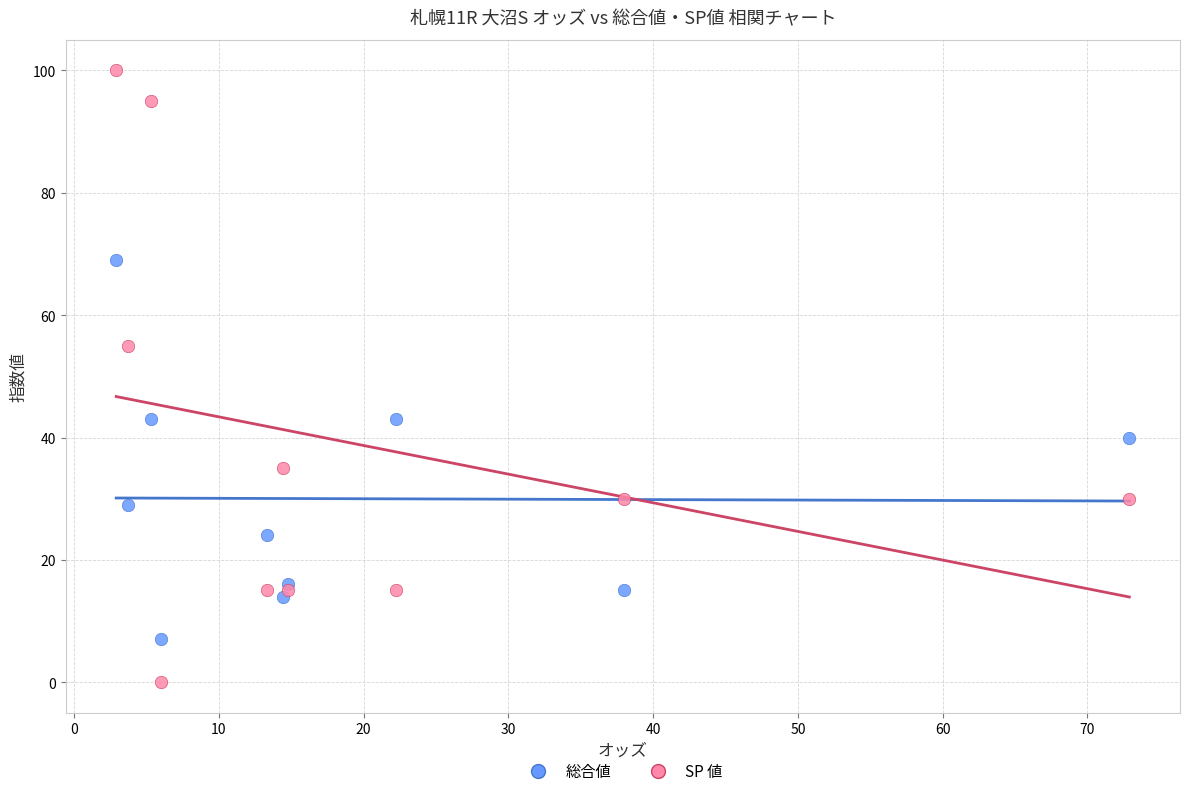

Which series reaches the maximum Y coordinate?

SP 値